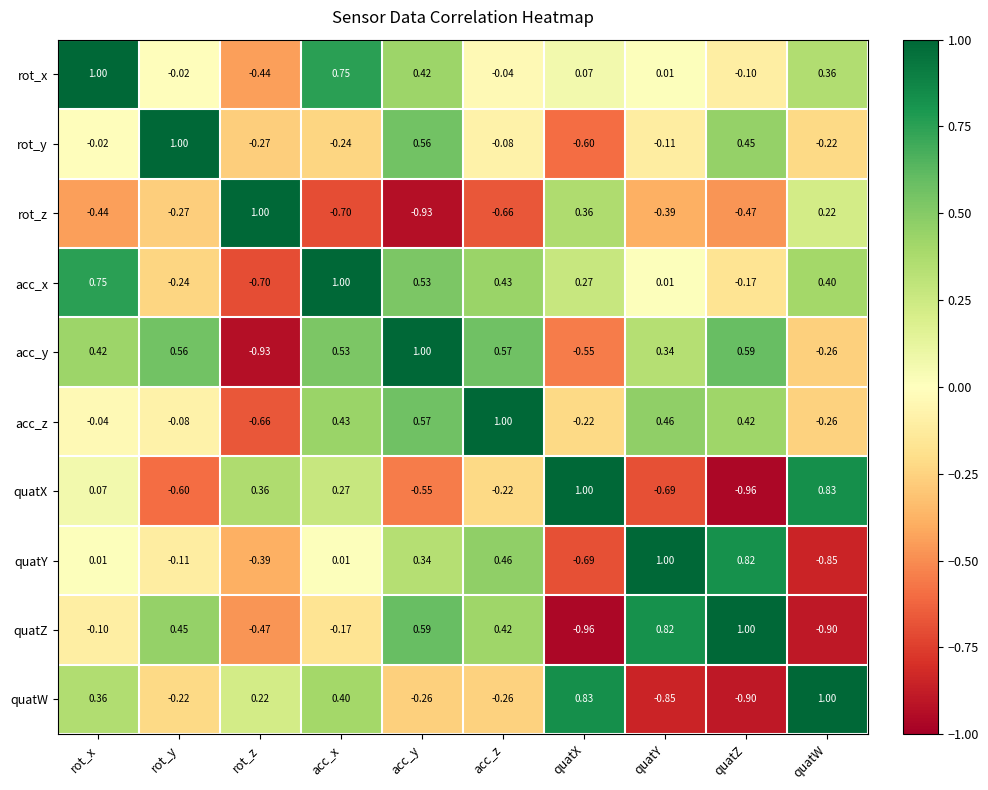

Which category has the lowest value in the rot_z series?

acc_y